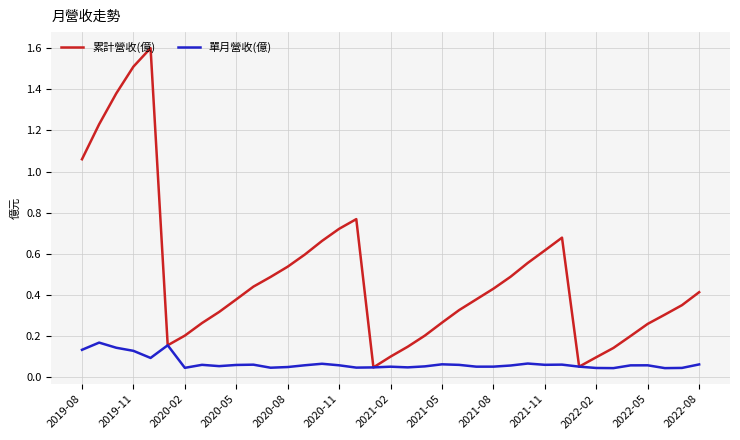

Which series has the largest total across all categories?

累計營收(億)